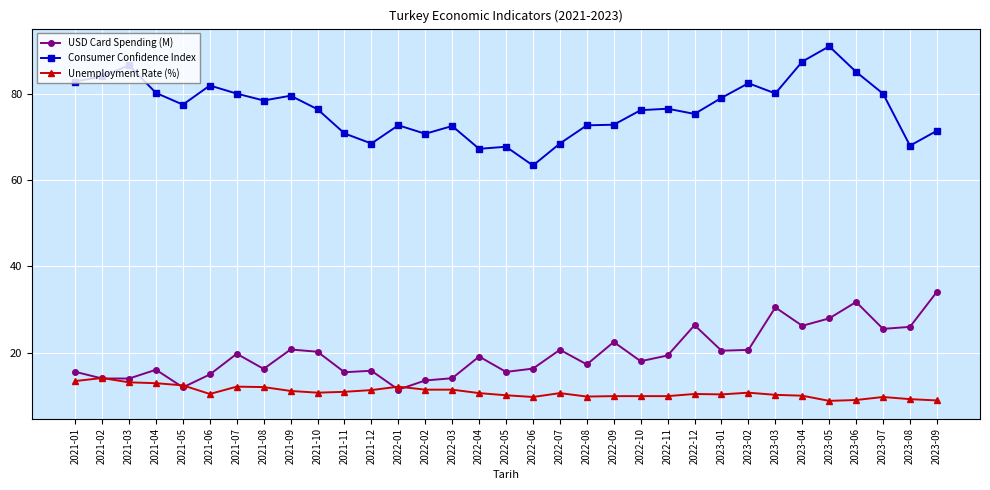

What is the spread (max minus min) of values at 2022-08?

62.9